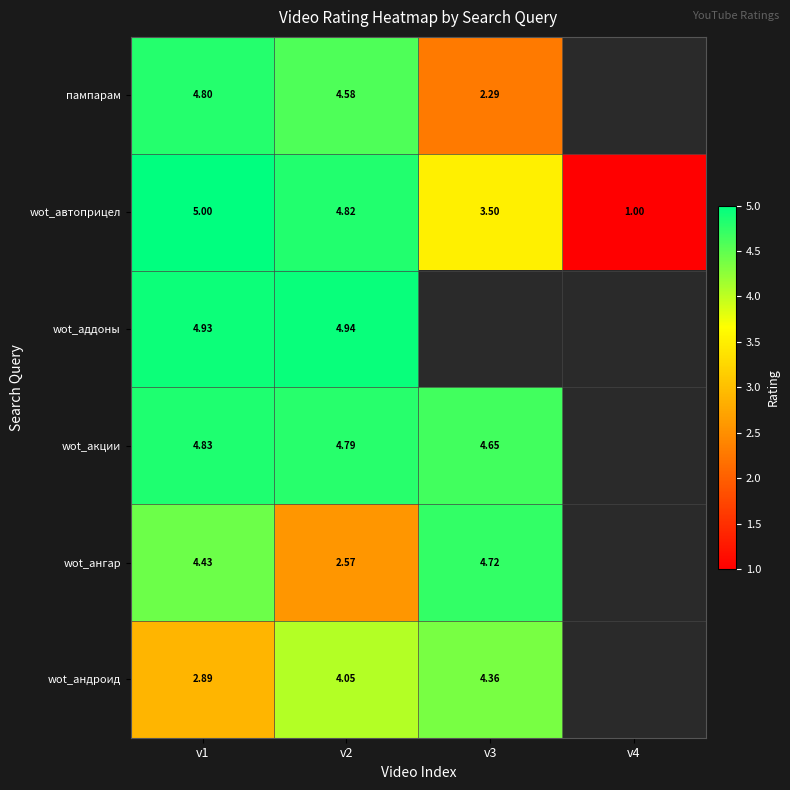

Is the value of wot_автоприцел at v4 greater than the value of wot_ангар at v1?

No